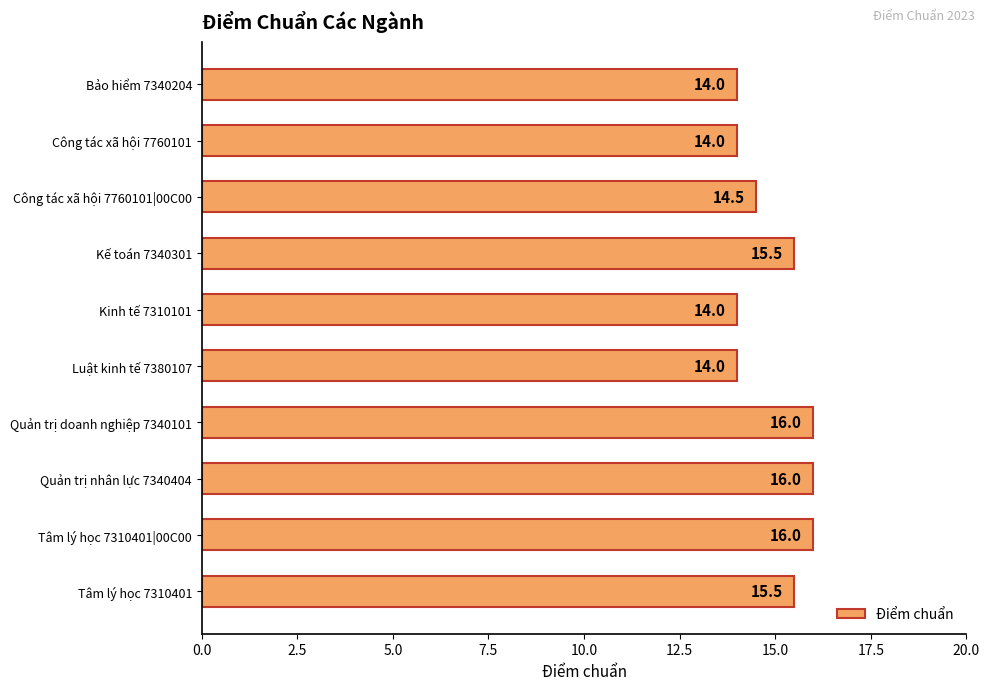

Are the bars horizontal?

Yes